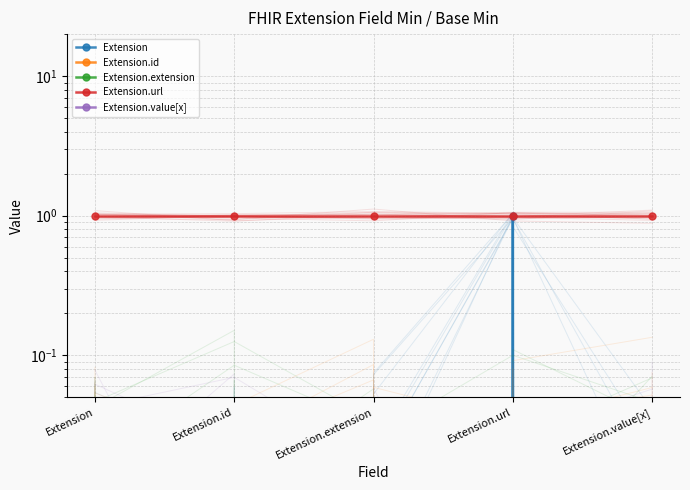

Which has a higher value, Extension.id or Extension?

Extension.id